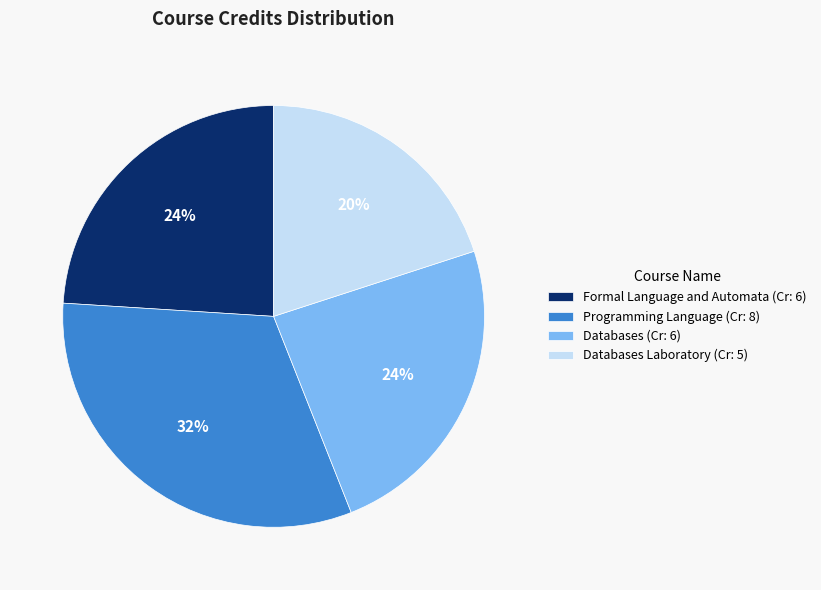

The Databases Laboratory (Cr: 5) slice represents 20% of the pie. True or false?

True